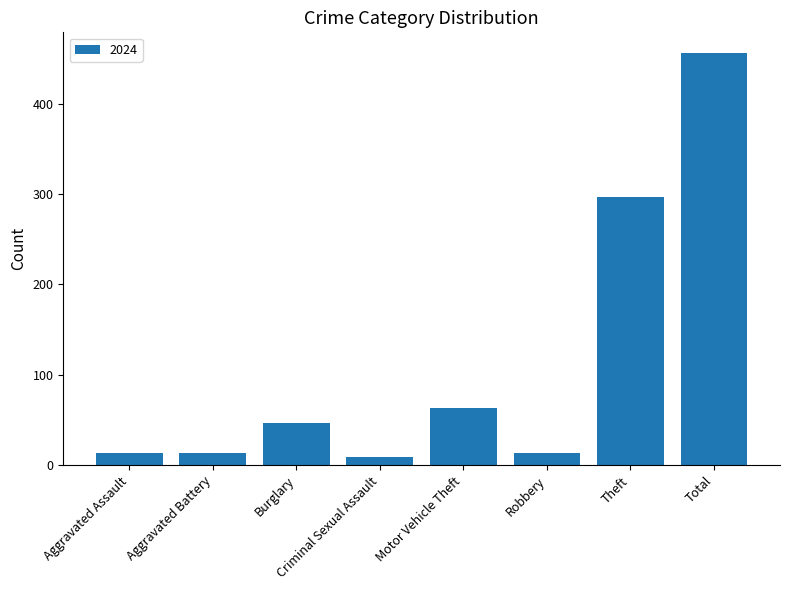

How many bars are there in total?

8